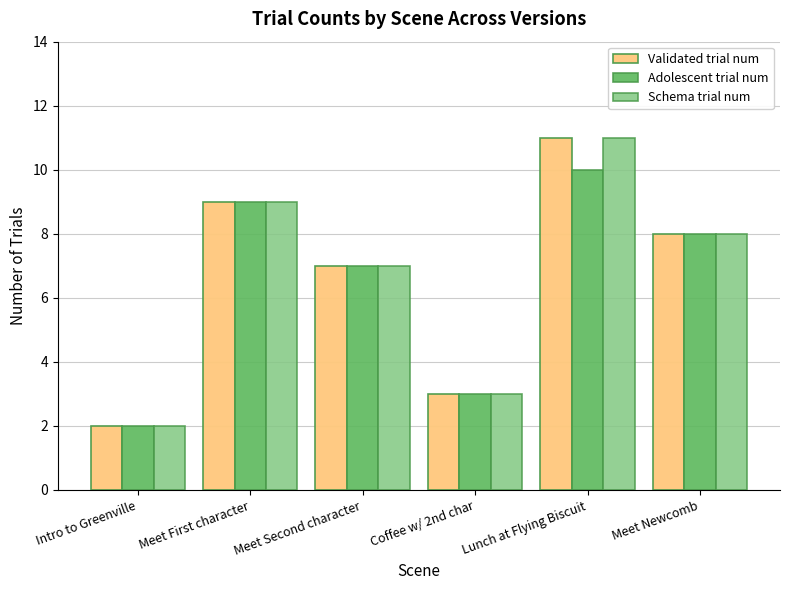

Rank the categories by Schema trial num value from highest to lowest.

Lunch at Flying Biscuit, Meet First character, Meet Newcomb, Meet Second character, Coffee w/ 2nd char, Intro to Greenville